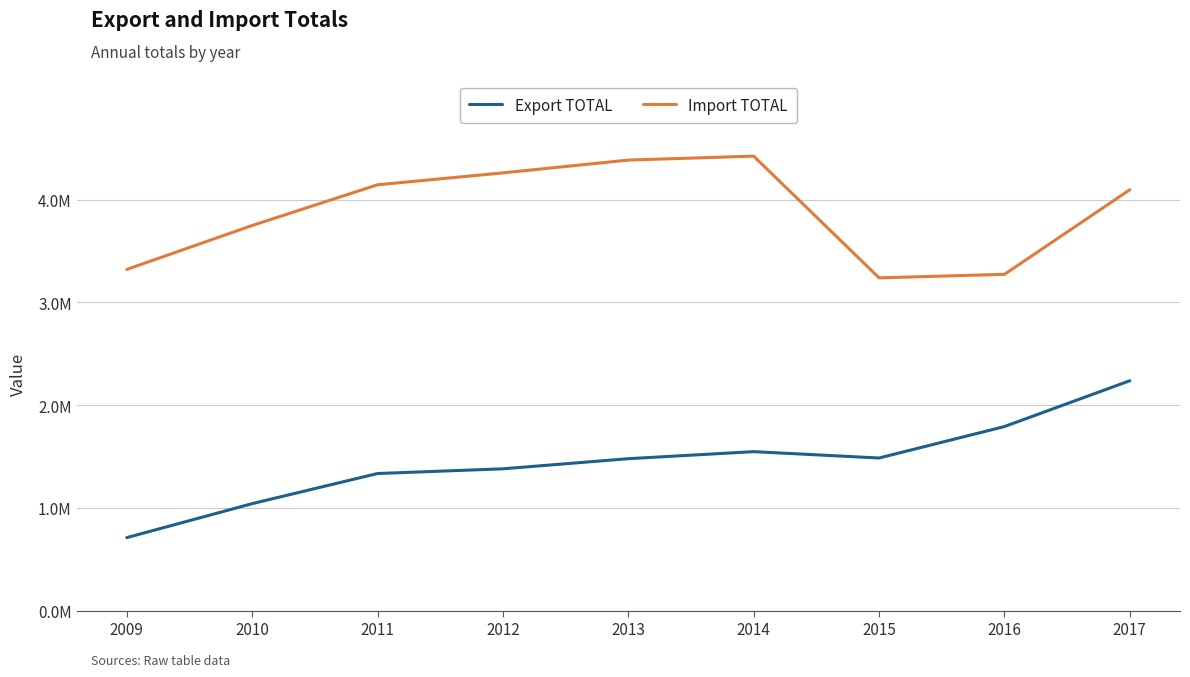

True or false: Import TOTAL has more than 0 interior local peaks.

True